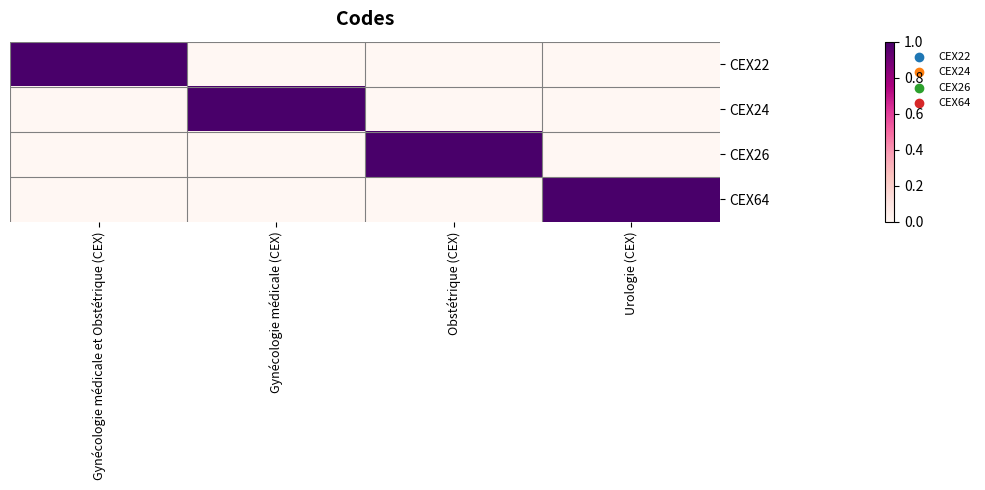

How many series are shown in this chart?

4